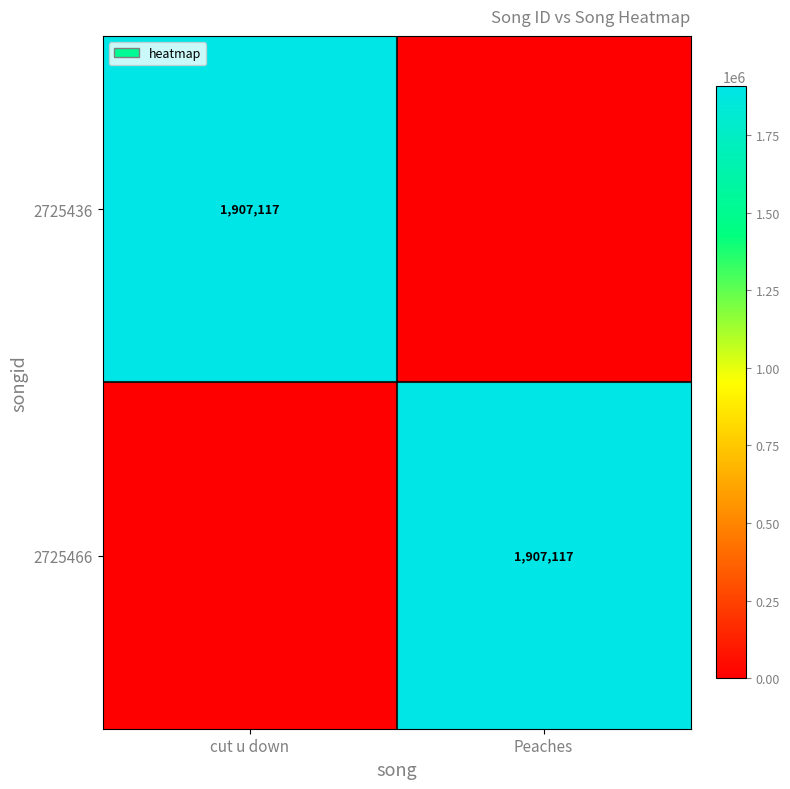

Is it true that 2725436 equals 1203184 at cut u down?

False